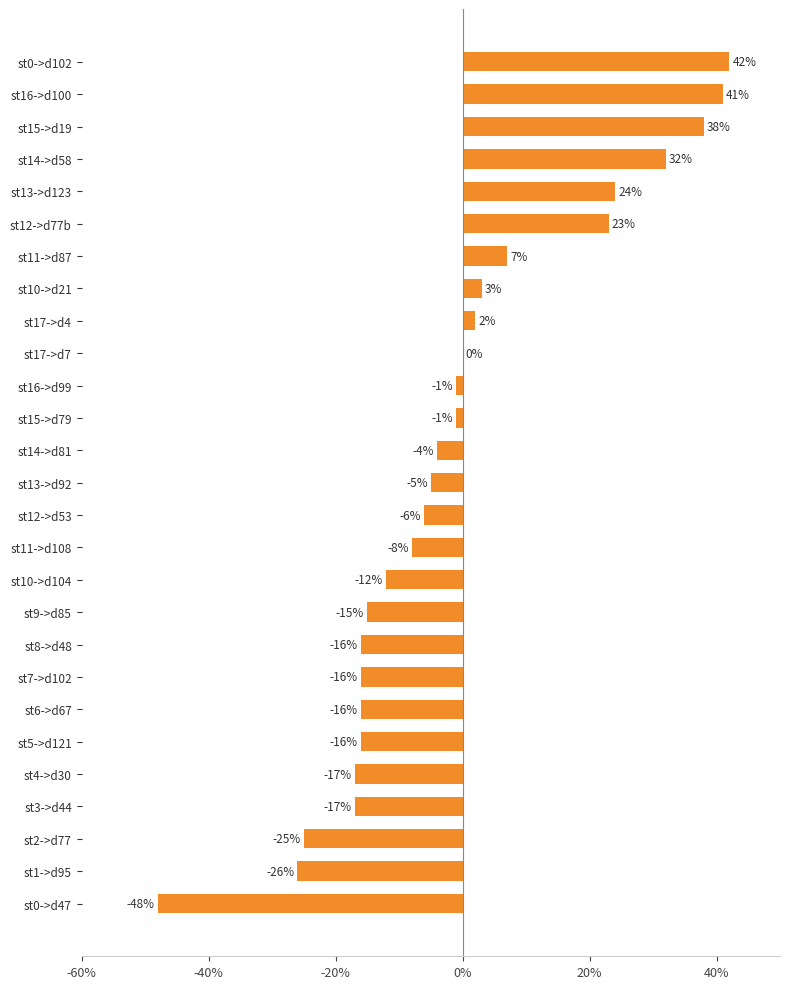

What is the change in value from st1->d95 to st4->d30?

+9